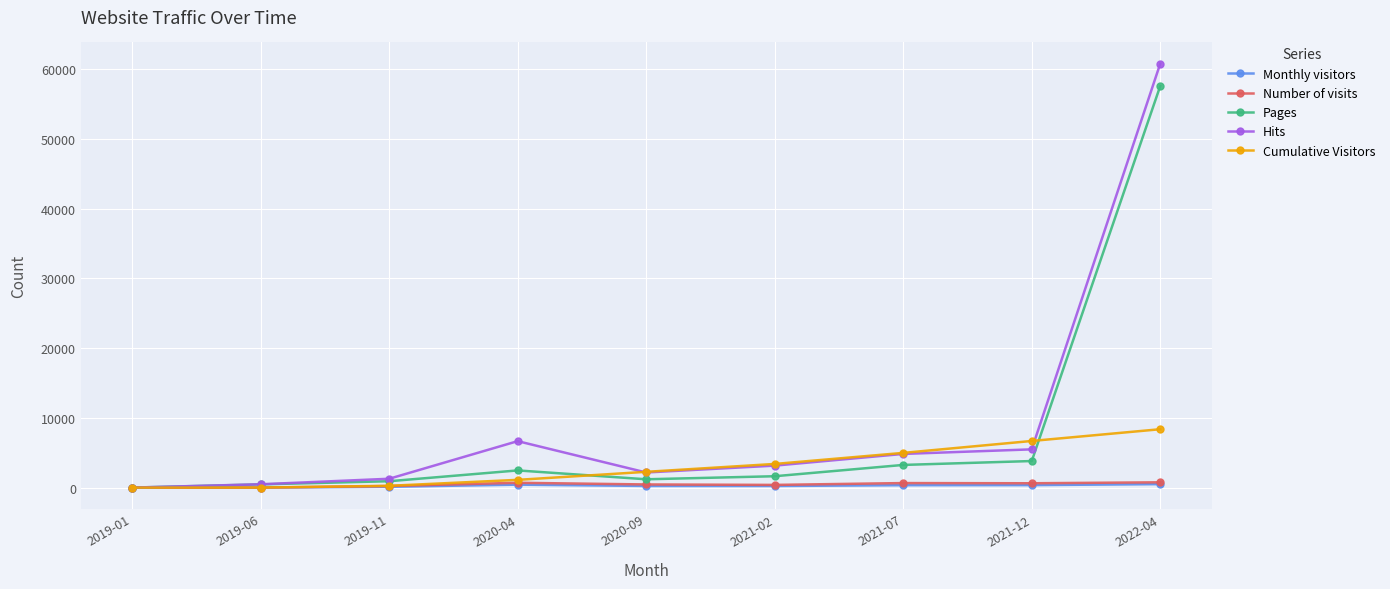

What is the spread (max minus min) of values at 2021-02?

3163